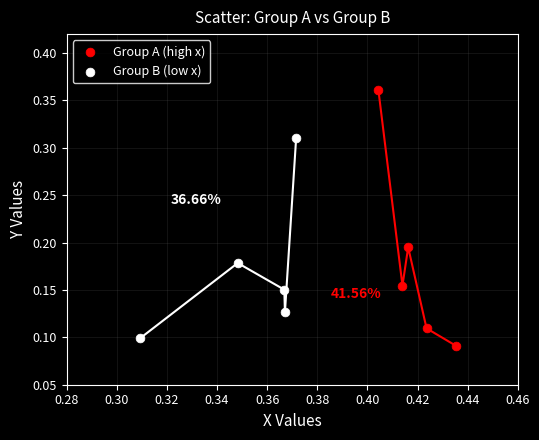

Which series has the largest Y range (max minus min)?

Group A (high x)